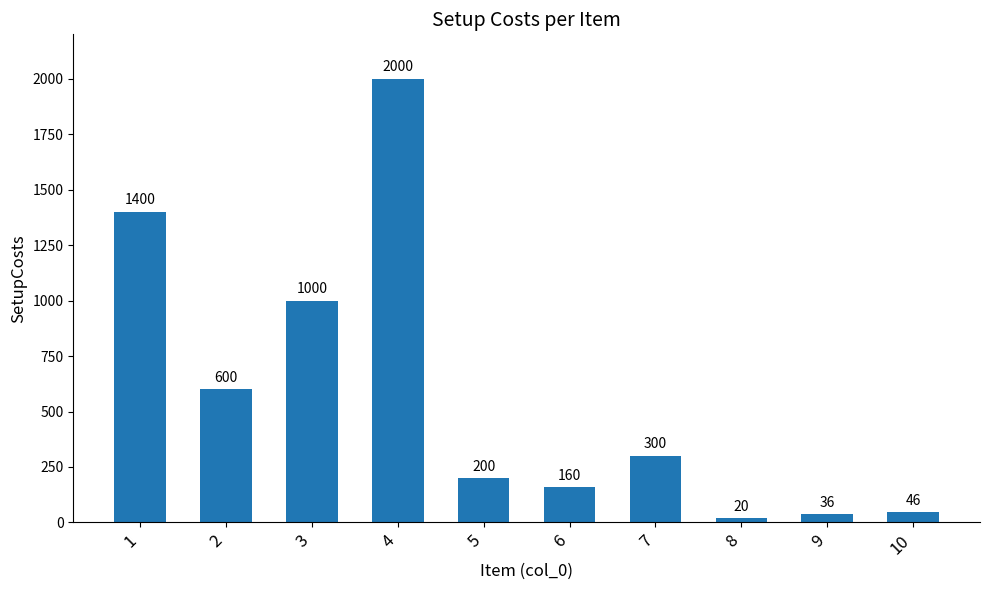

What is the value of the 2nd bar from the left?

600